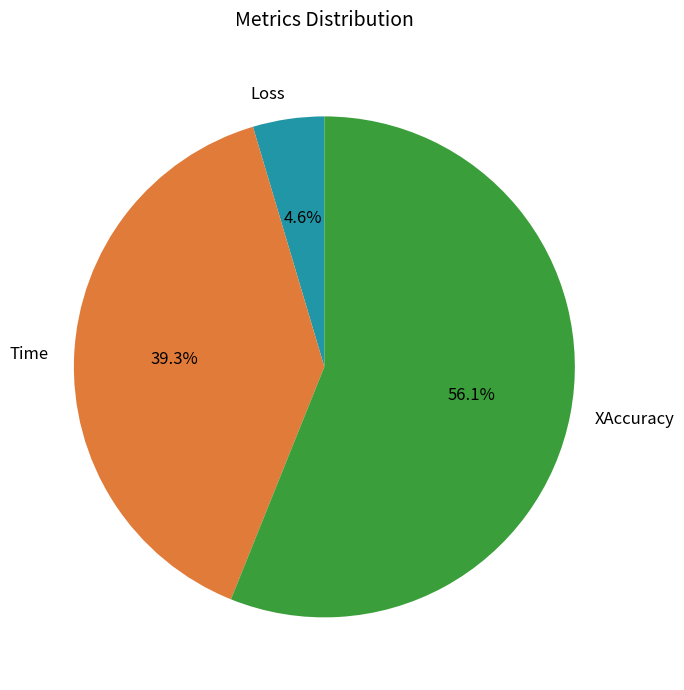

What is the smallest slice in the pie chart?

Loss